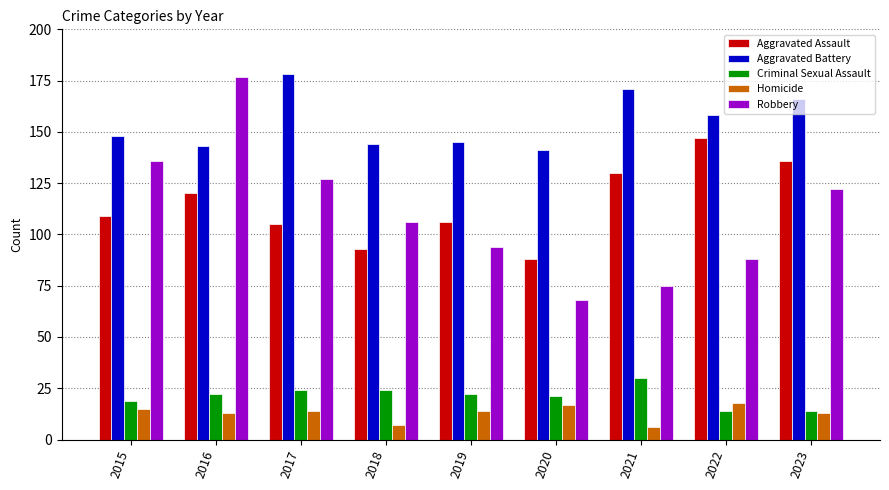

What is the sum of the Aggravated Battery values at 2021 and 2019?

316